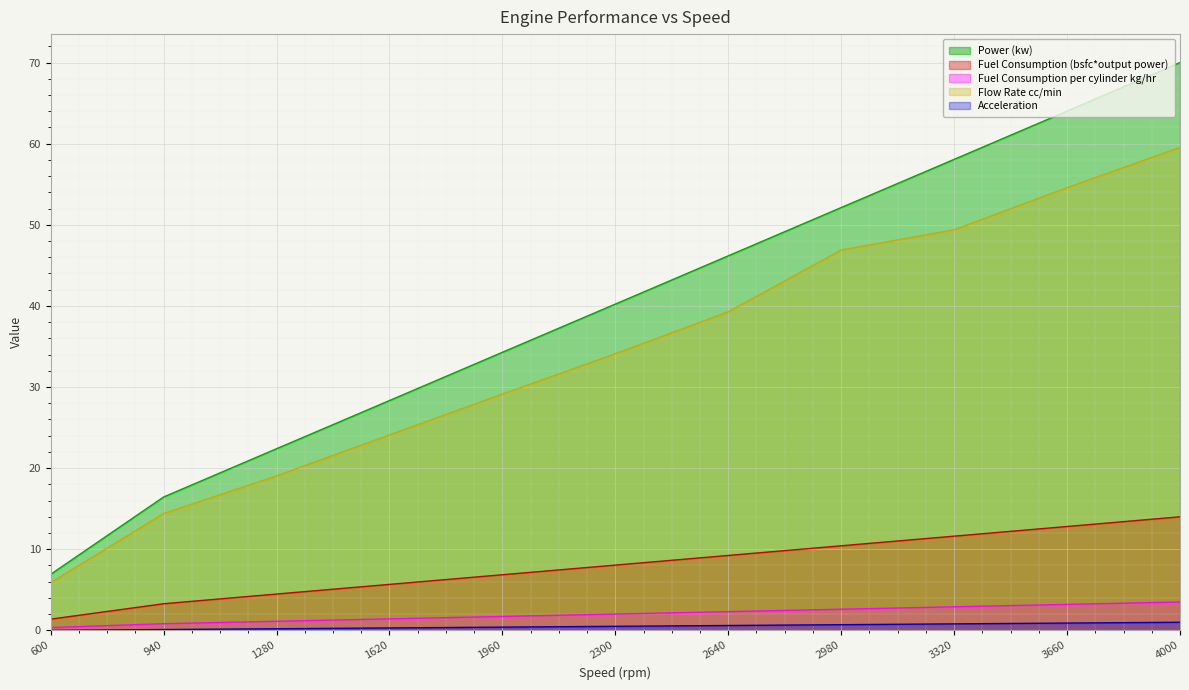

What are all the series names shown in the legend?

Power (kw), Fuel Consumption (bsfc*output power), Fuel Consumption per cylinder kg/hr, Flow Rate cc/min, Acceleration